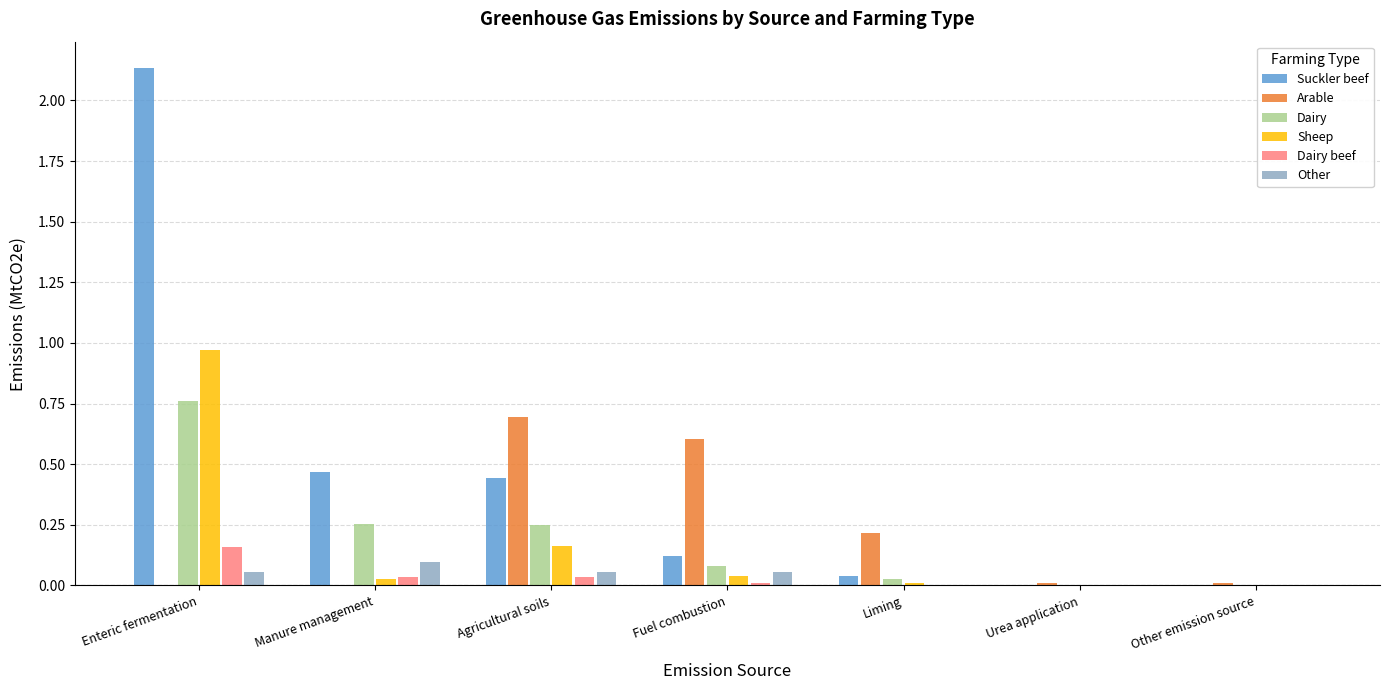

What is the total value across all series at Enteric fermentation?

4.1